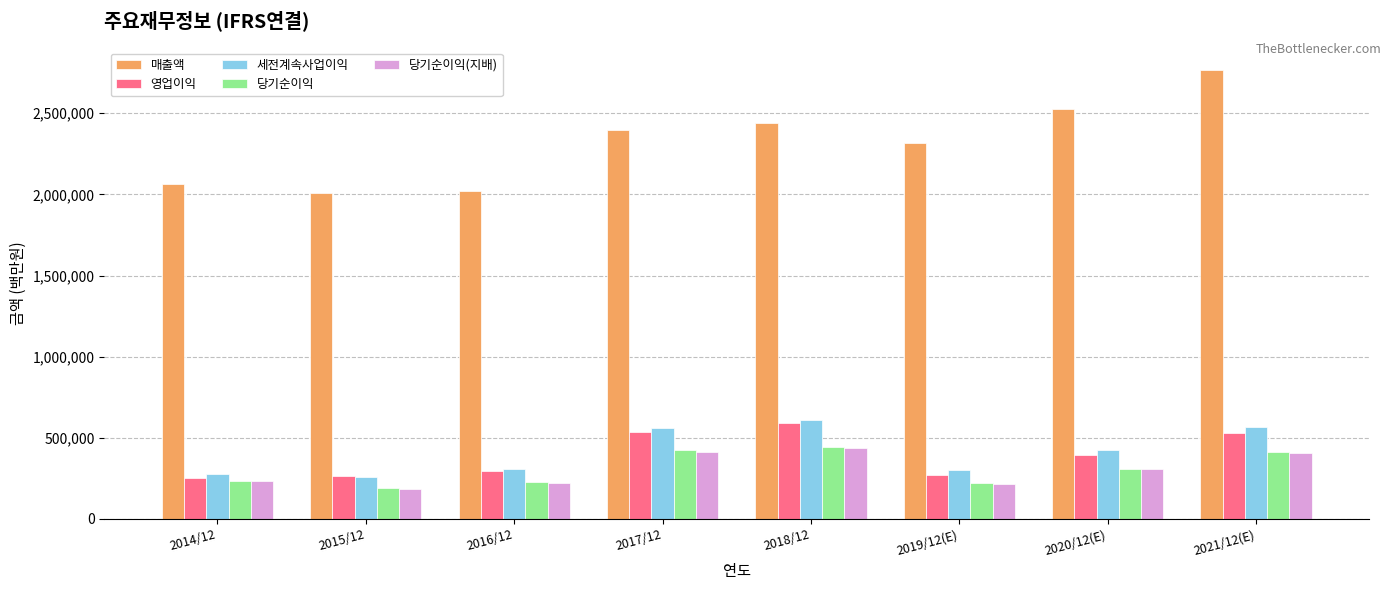

Does the chart contain any negative values?

No